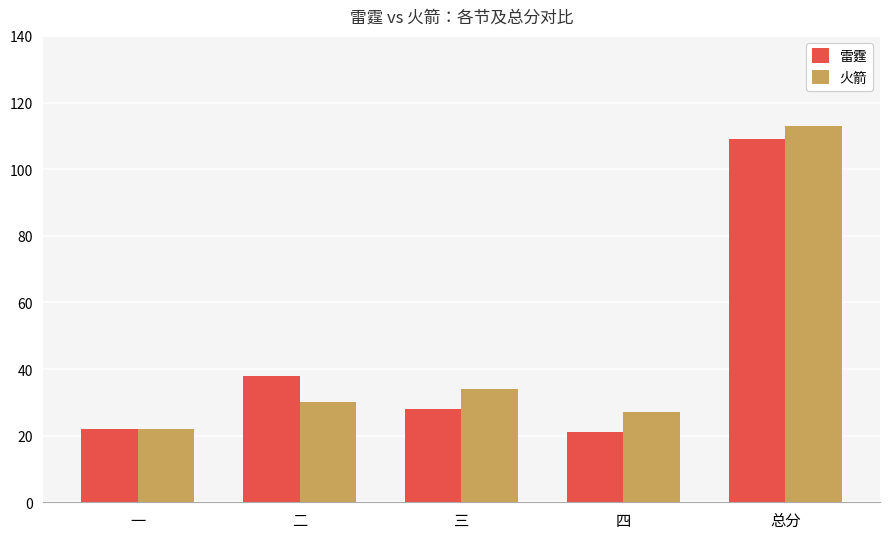

At which label does 火箭 reach its minimum?

一